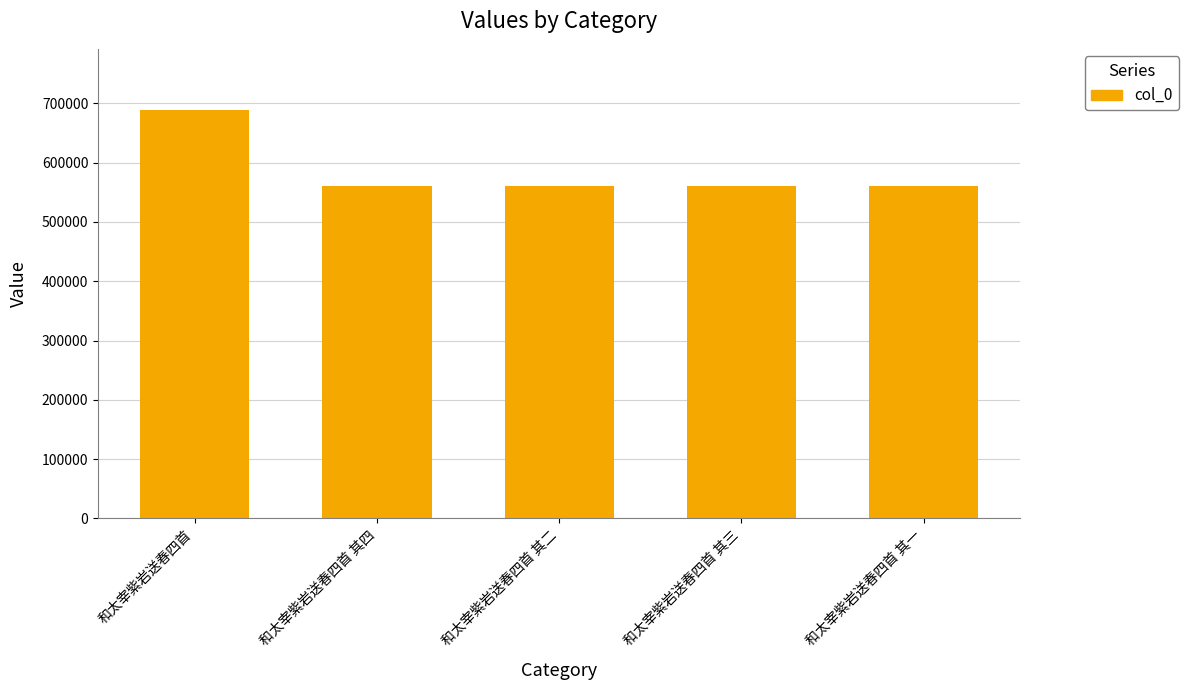

The chart shows a value of 1085803 at 和太宰紫岩送春四首. True or false?

False